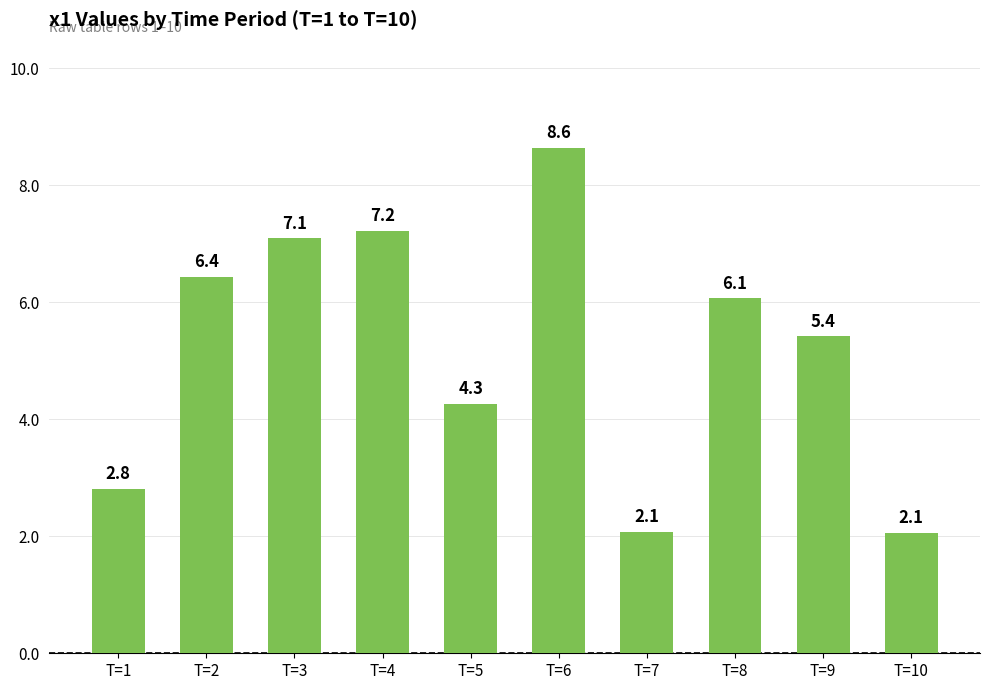

The chart shows a value of 2.1 at T=7. True or false?

True